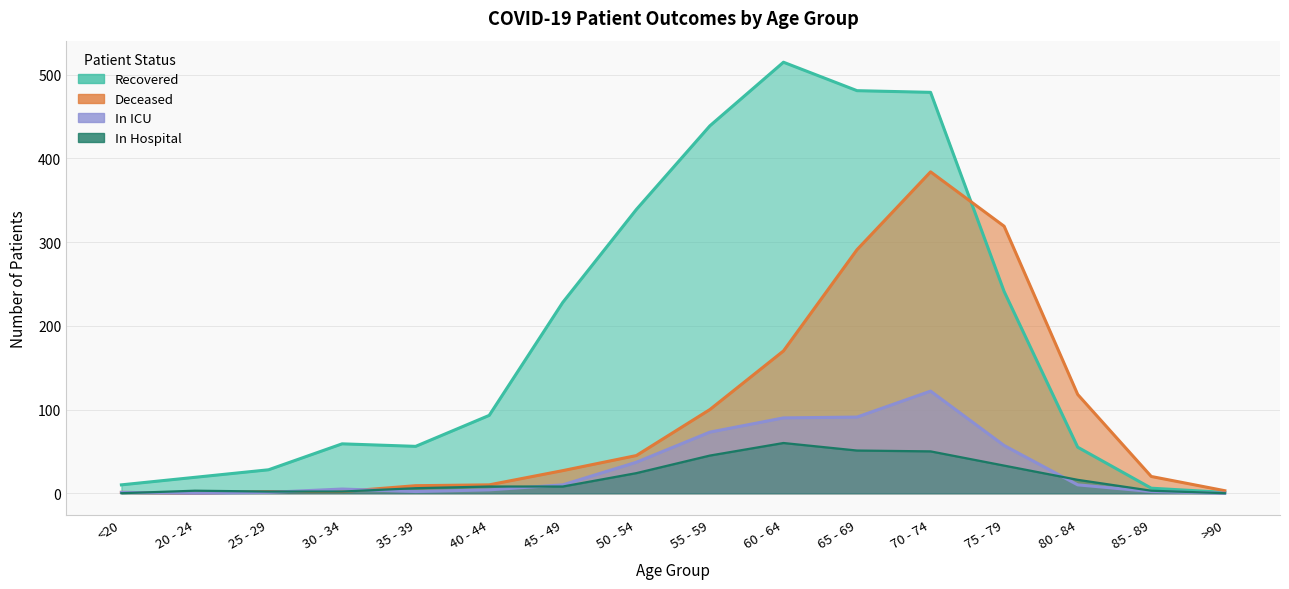

Which category has the lowest value in the patients_in_hospital series?

<20